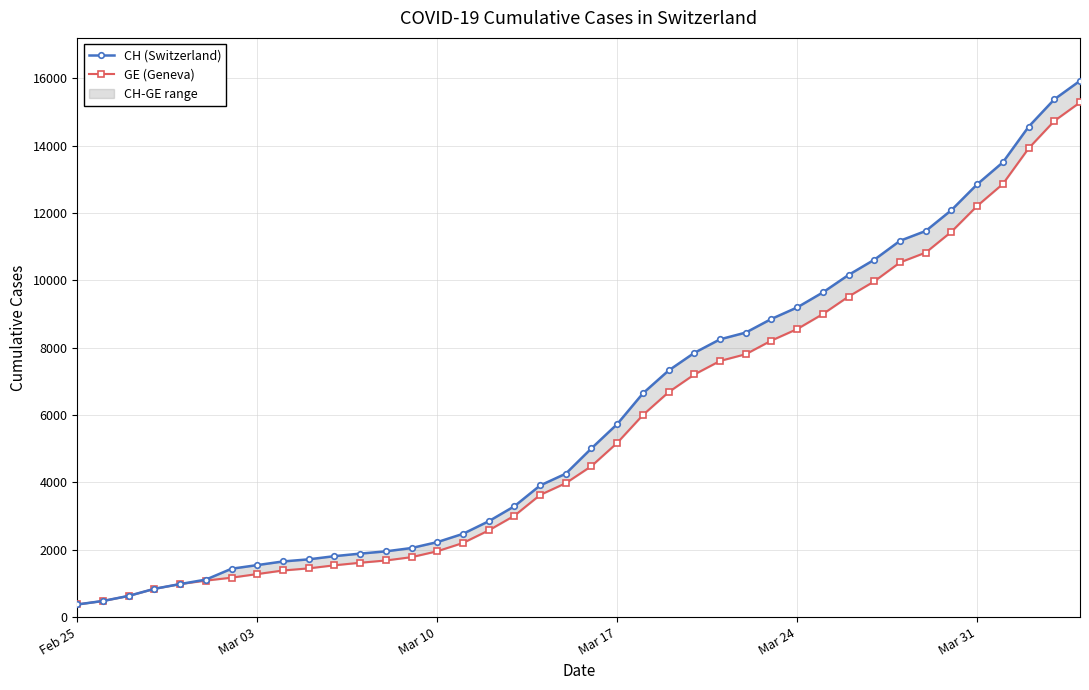

Where does the GE (Geneva) series first go above 4485?

Mar 17